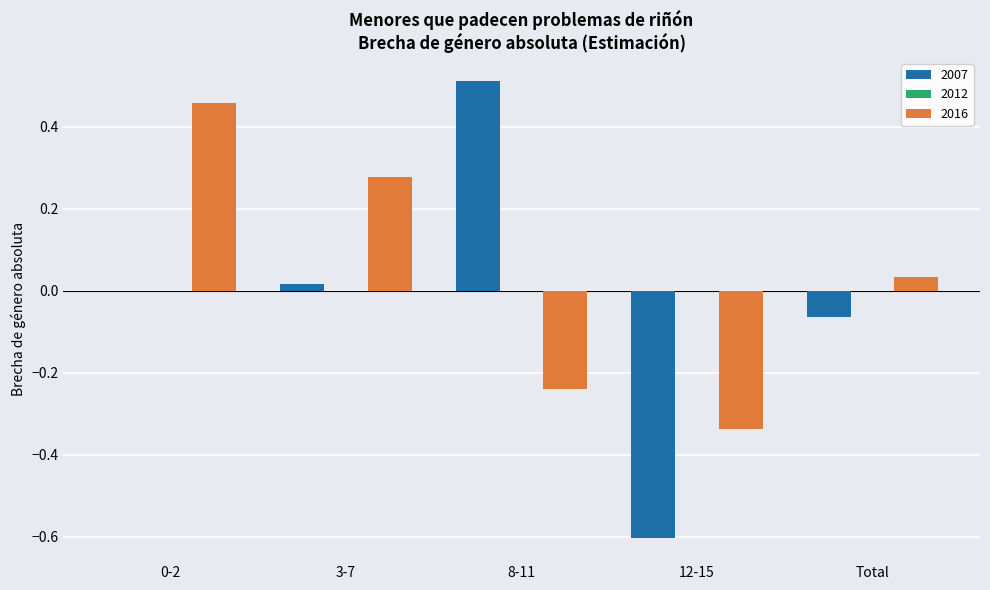

Which series has the largest total across all categories?

2016